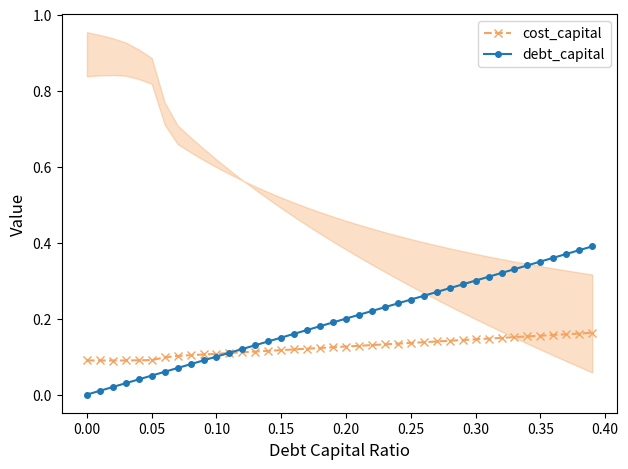

Which series ends up on top after the final intersection of debt_capital and cost_capital?

debt_capital